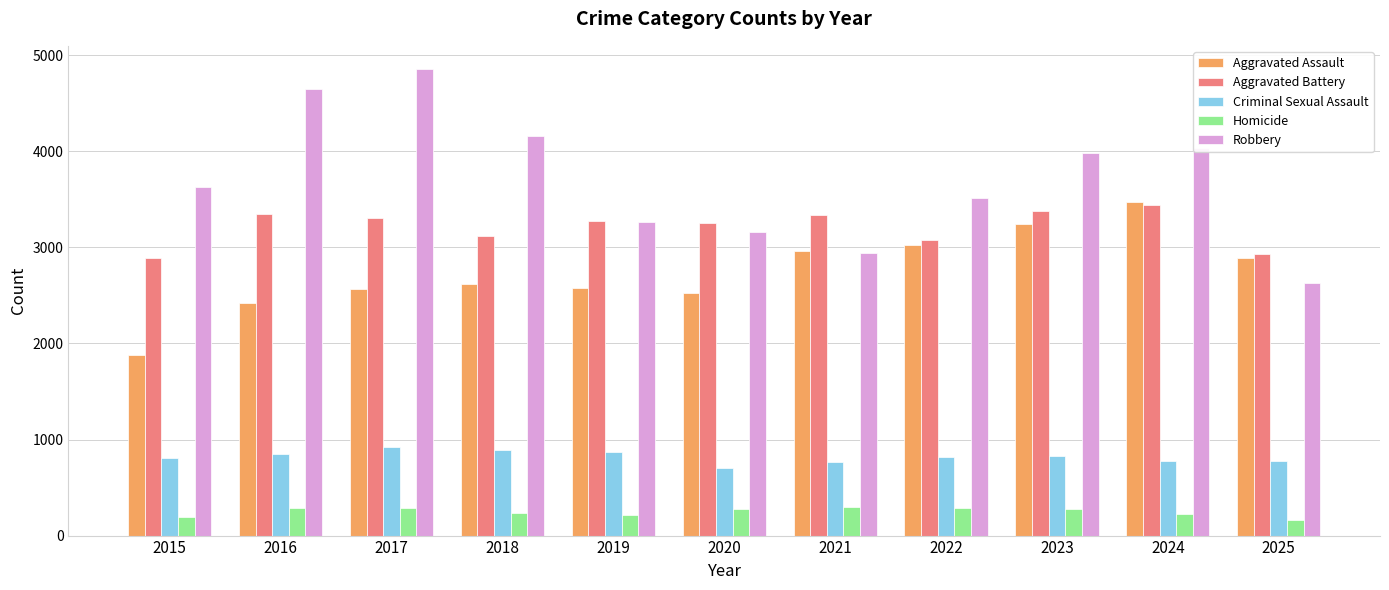

List the labels in order of Robbery value, largest first.

2017, 2016, 2018, 2024, 2023, 2015, 2022, 2019, 2020, 2021, 2025